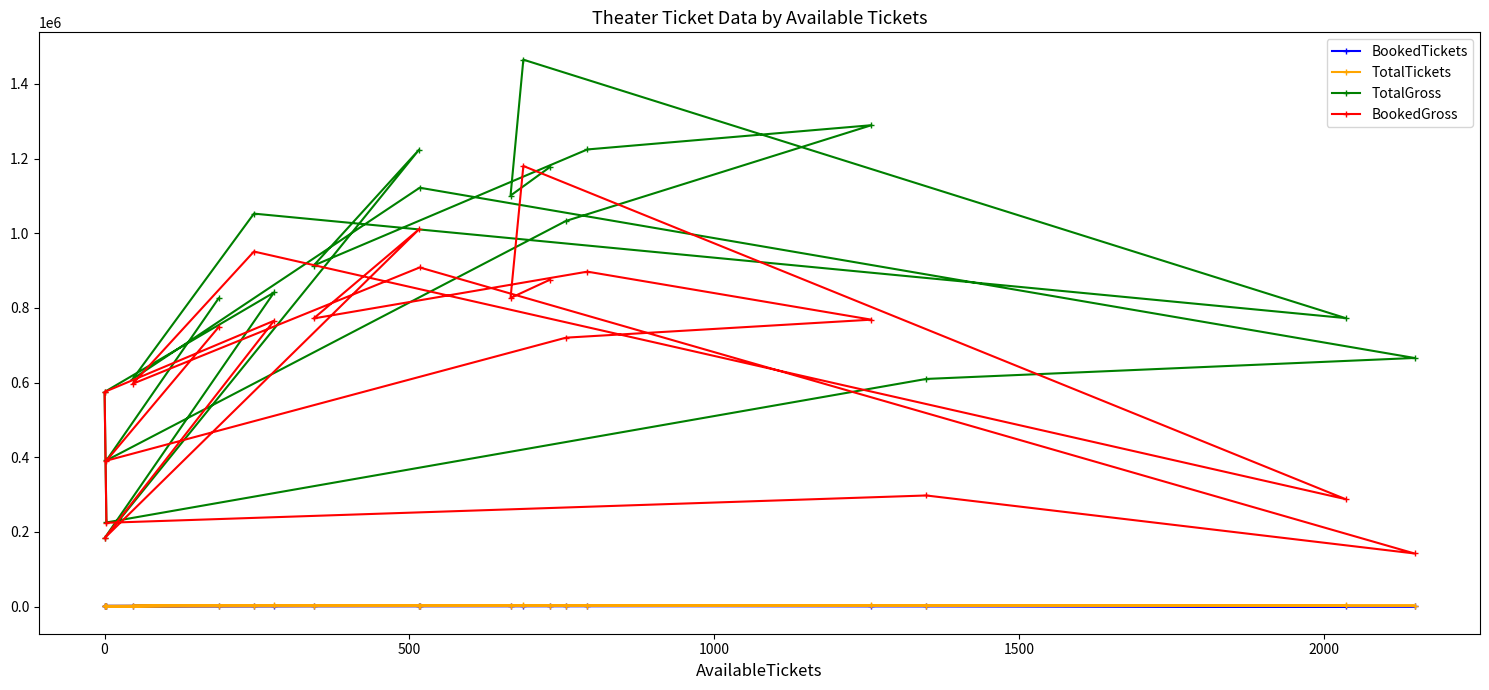

True or false: BookedTickets has more than 0 points higher than both neighbors.

True